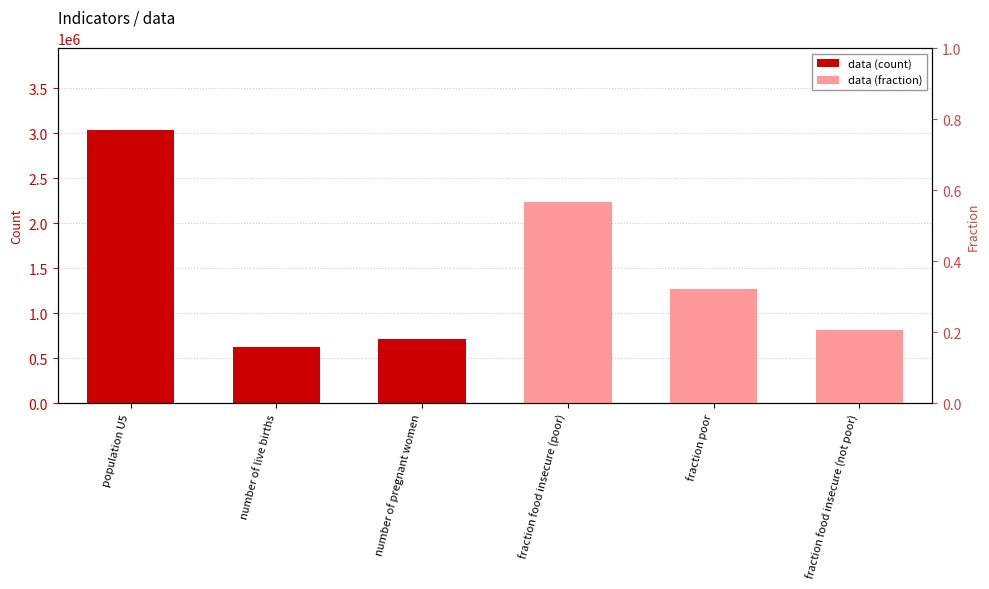

The value of data (fraction) at fraction food insecure (not poor) is 0.3. True or false?

False